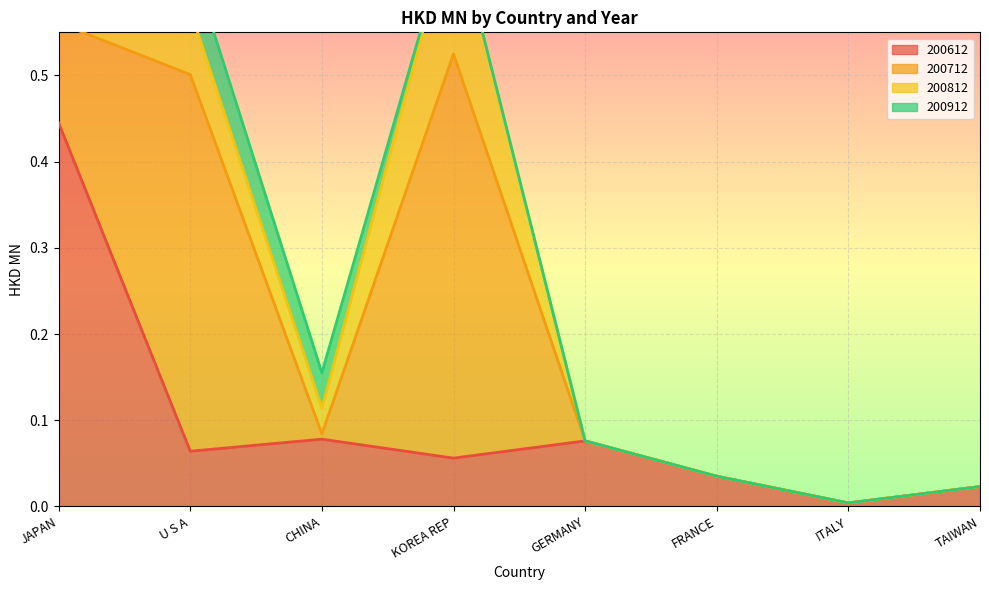

True or false: 200612 has a value of 0.8 at JAPAN.

False